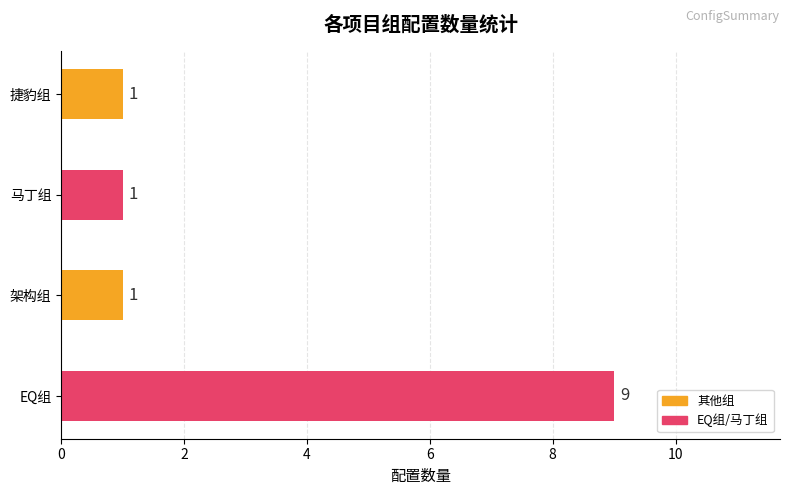

How many categories are shown in the chart?

4